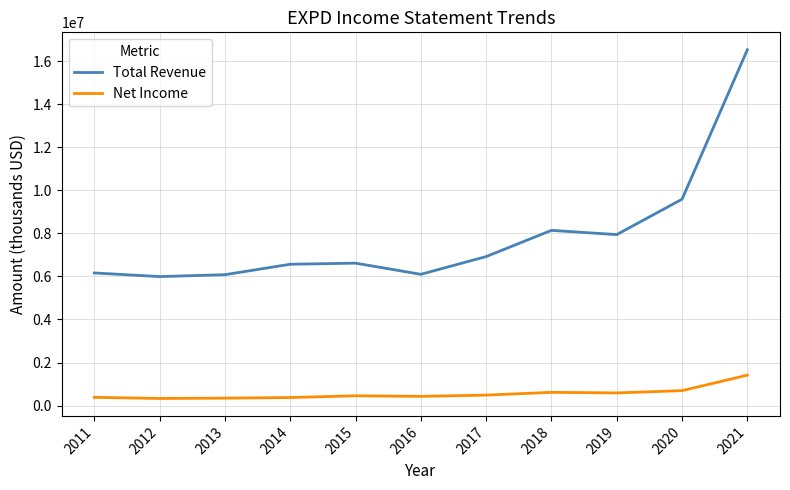

What are all the series names shown in the legend?

Total Revenue, Net Income